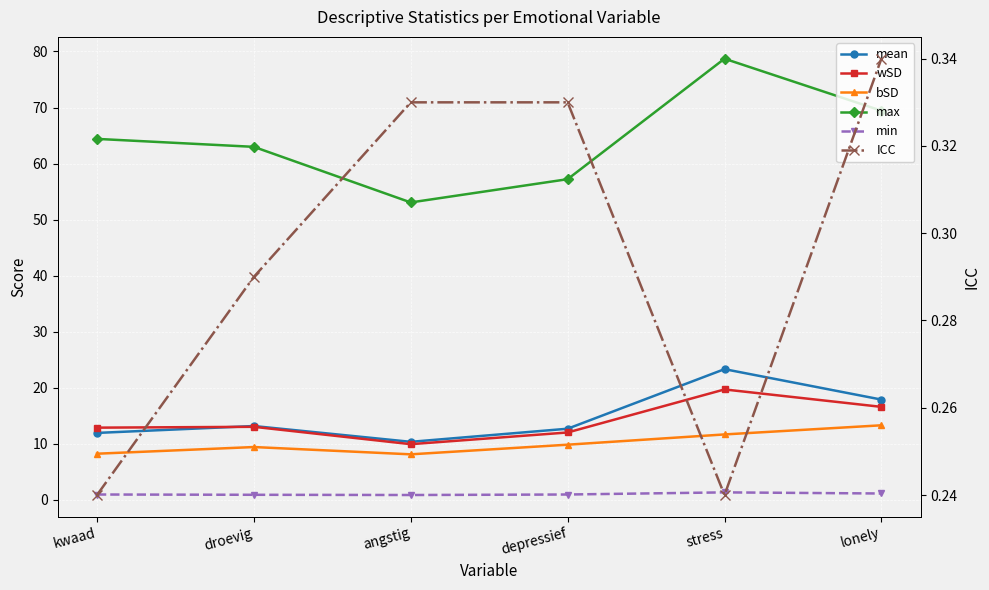

What is the smallest value displayed?

0.2